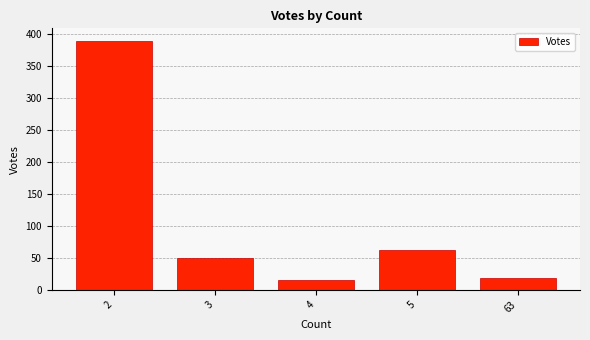

List the labels in order of value, largest first.

2, 5, 3, 63, 4